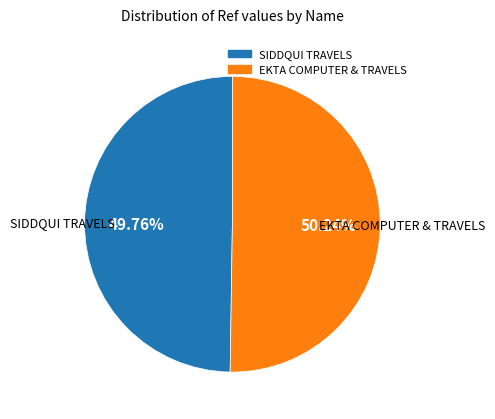

The SIDDQUI TRAVELS slice represents 50% of the pie. True or false?

True